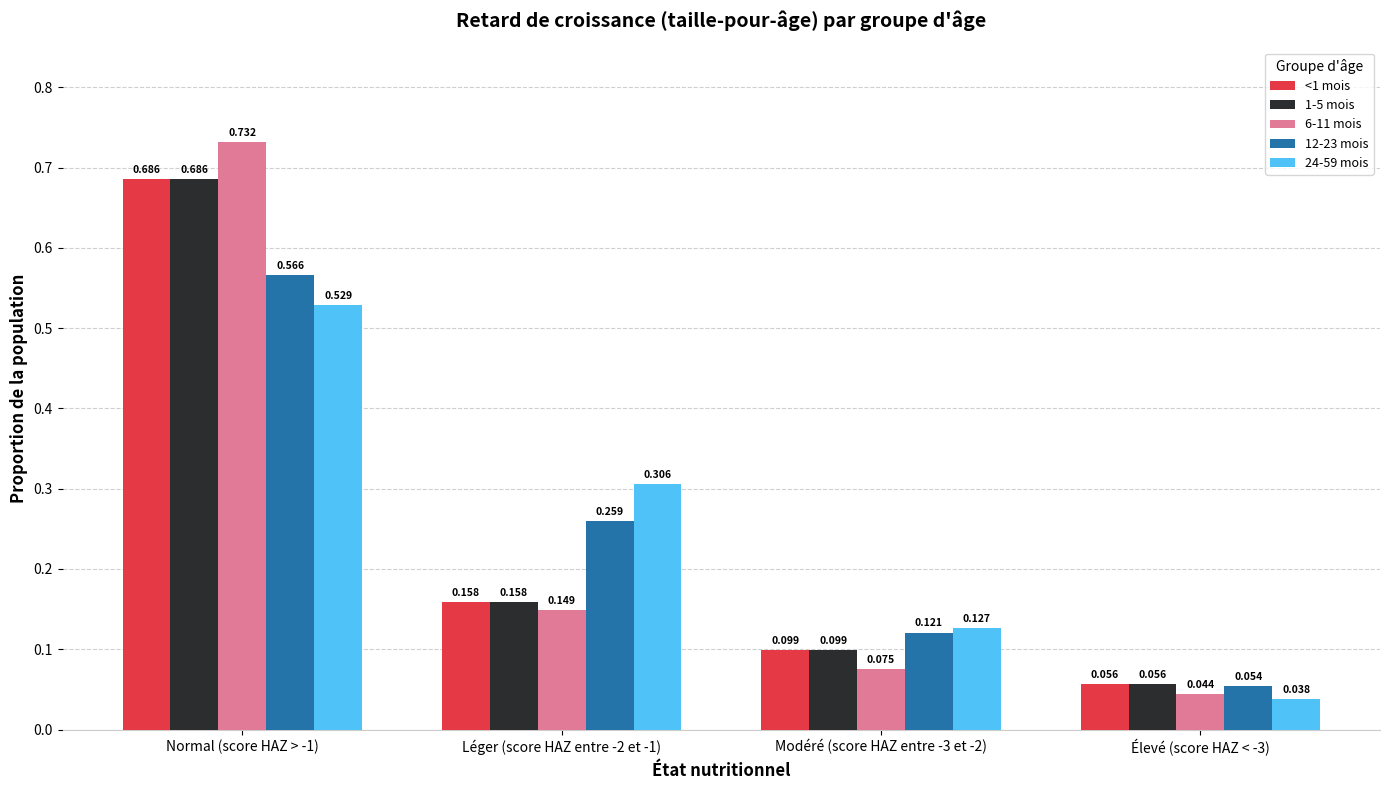

Is the value of 6-11 mois at Modéré (score HAZ entre -3 et -2) greater than the value of 1-5 mois at Normal (score HAZ > -1)?

No